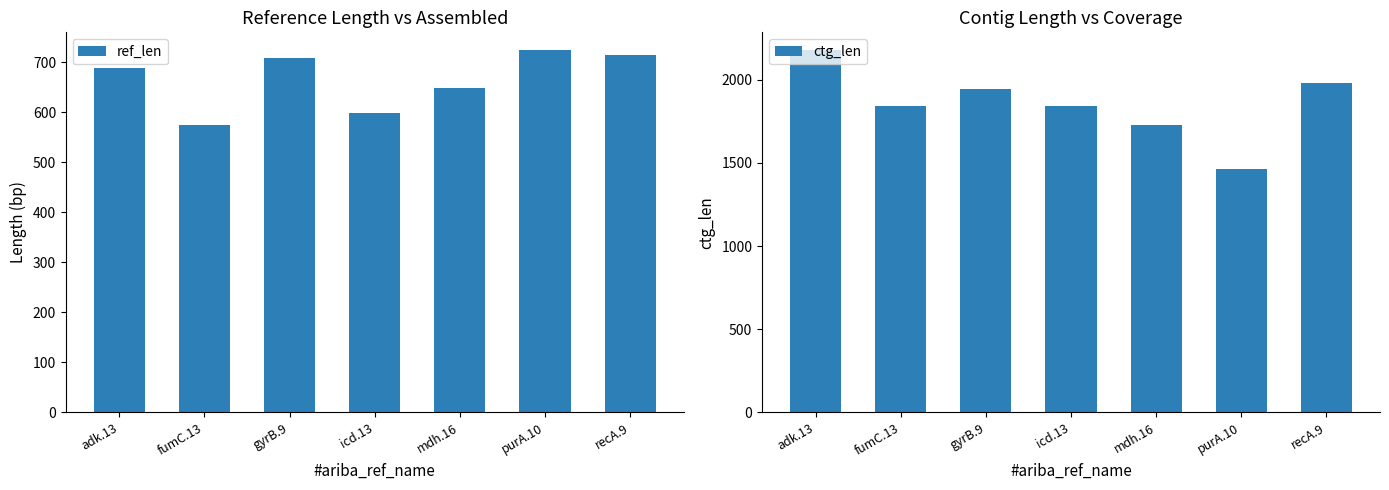

The value of ctg_len at mdh.16 is 1727. True or false?

True